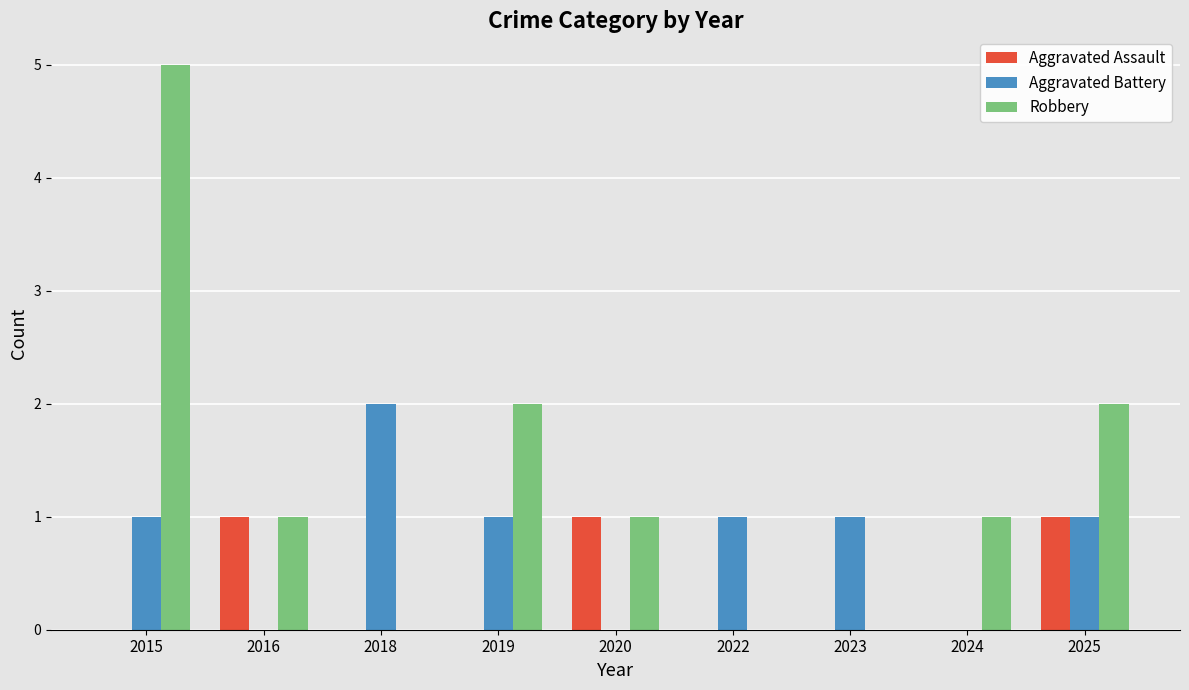

Does the chart contain stacked bars?

No